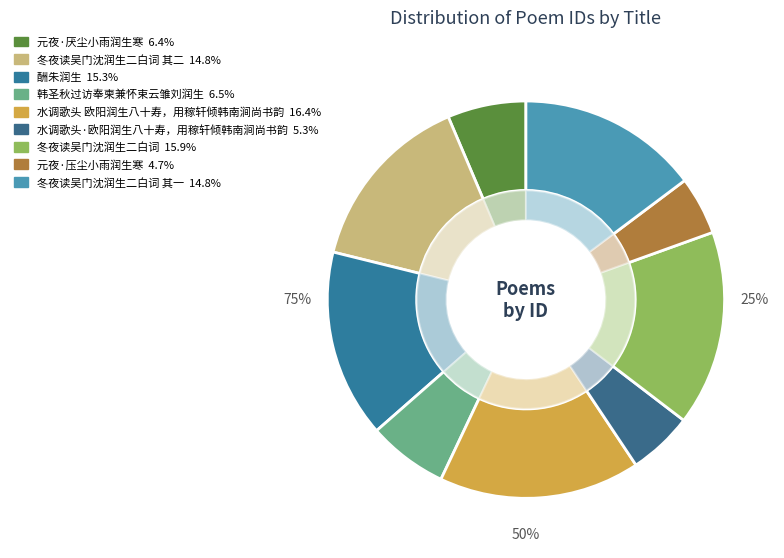

How many slices are in this pie chart?

9